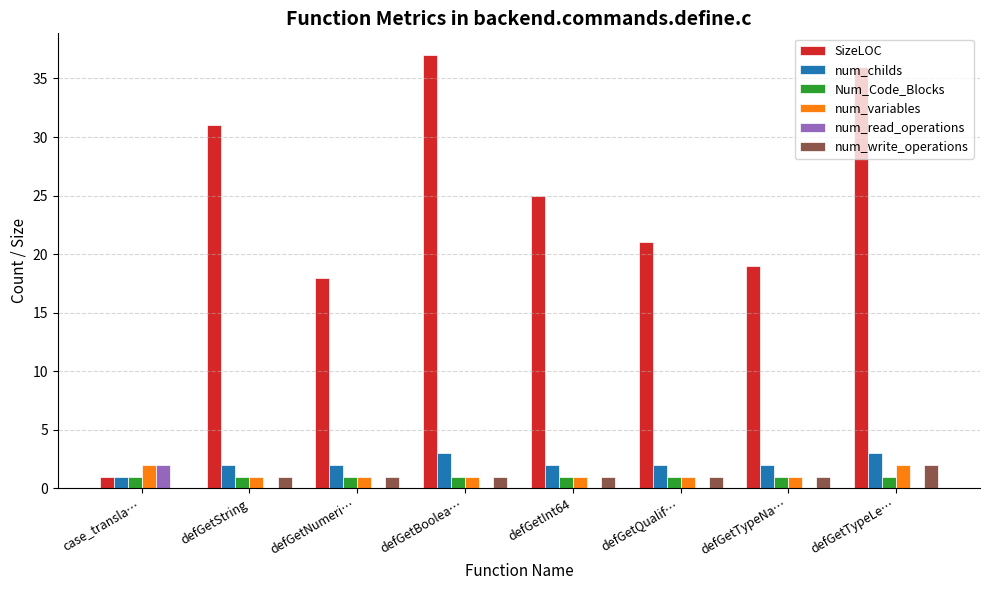

The value of num_write_operations at defGetBoolea… is 1. True or false?

True